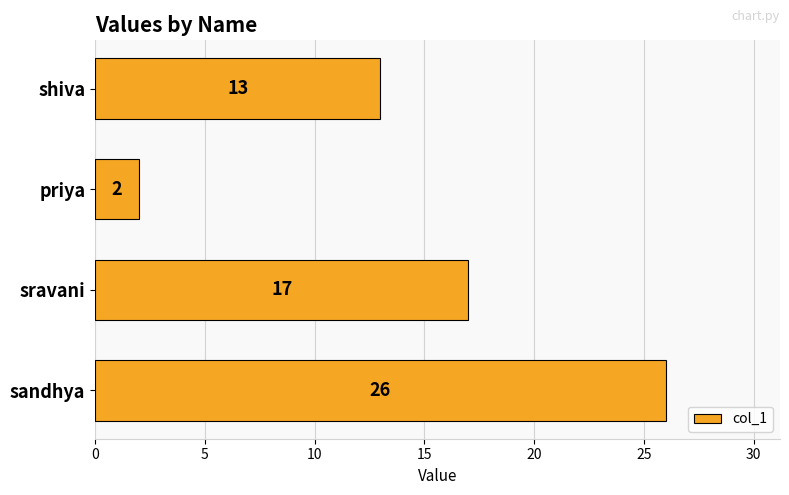

The chart shows a value of 26 at sandhya. True or false?

True